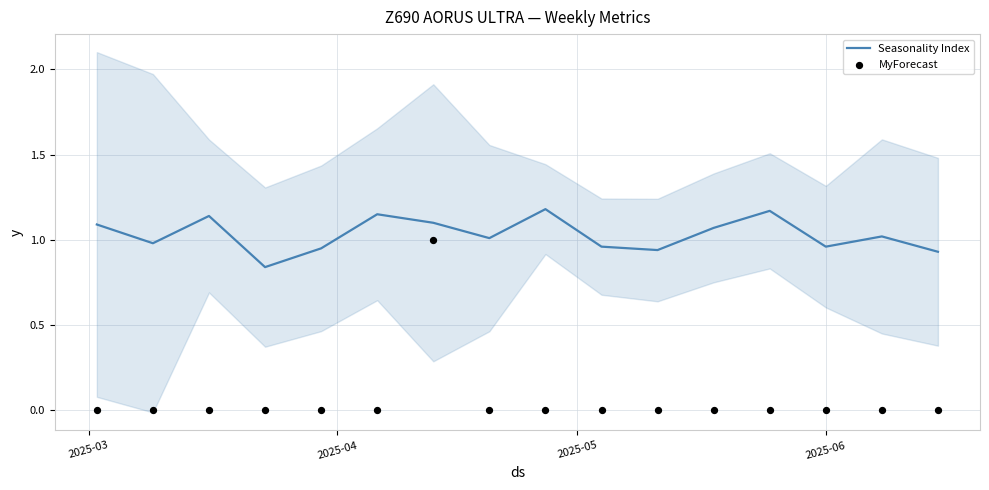

At how many categories does at least one series exceed 0?

16